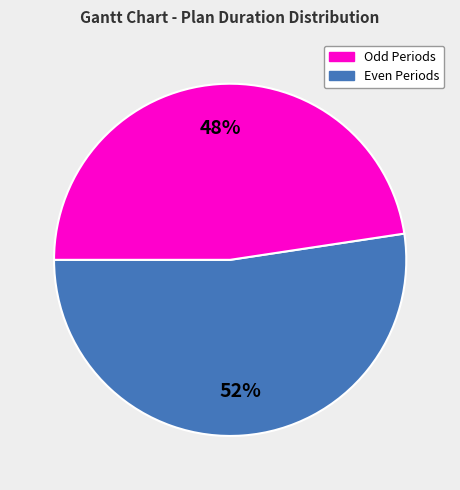

To the nearest percent, what is the average slice percentage?

50%